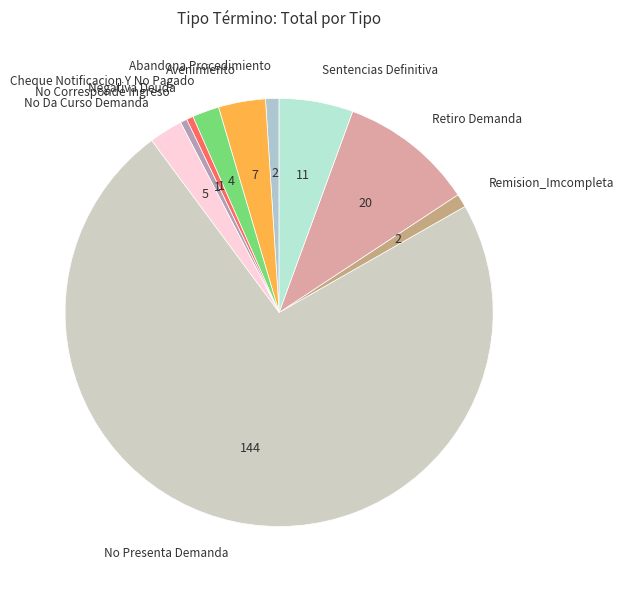

How many segments does this pie chart have?

10